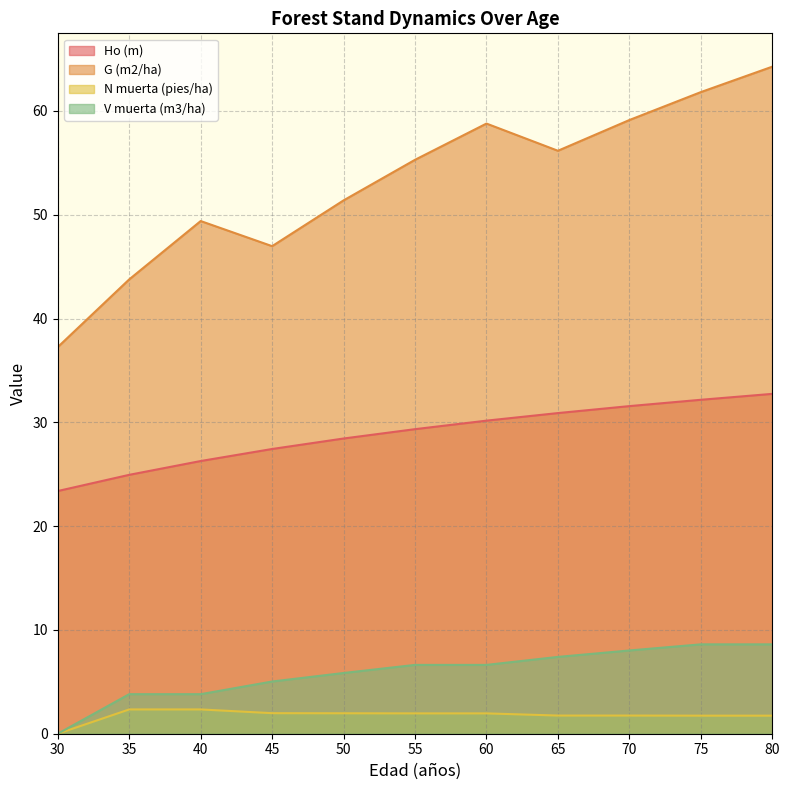

What are all the series names shown in the legend?

Ho (m), G (m2/ha), N muerta (pies/ha), V muerta (m3/ha)